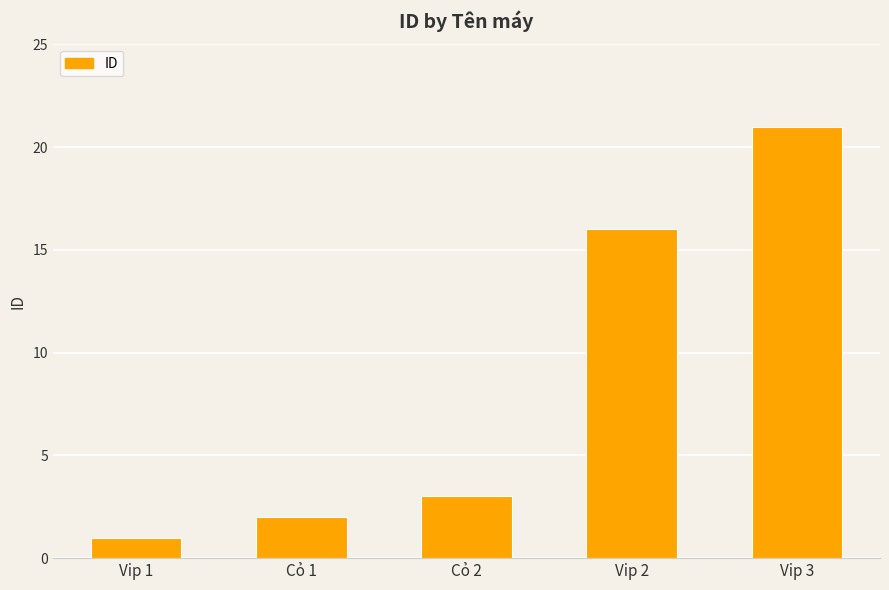

Count the number of data series in this chart.

1